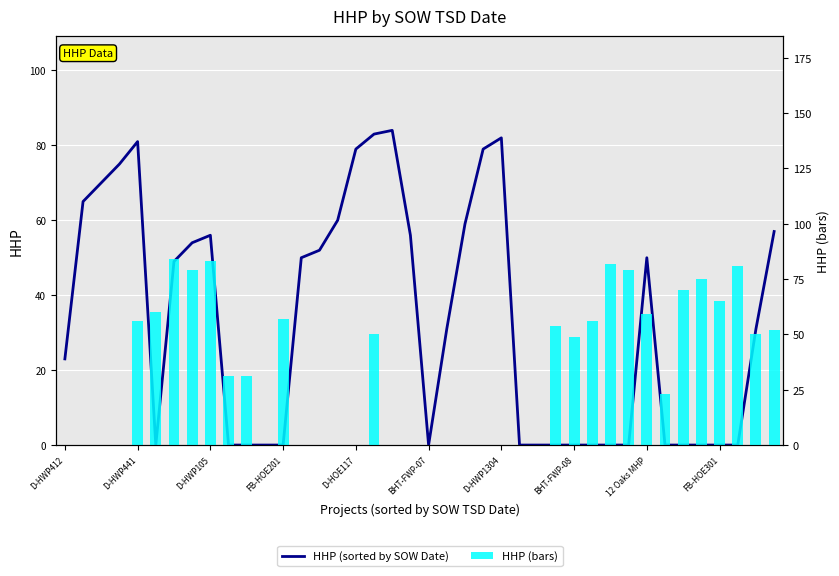

How many distinct data groups are displayed?

2